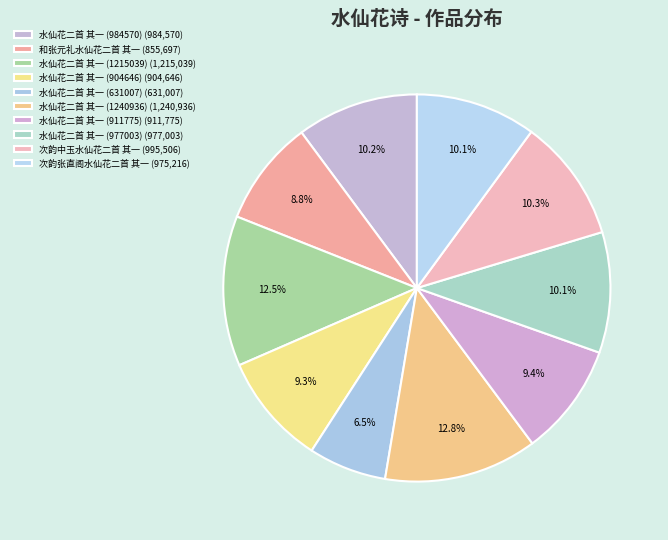

What is the total percentage of 水仙花二首 其一 (984570) and 水仙花二首 其一 (977003)?

20.2%